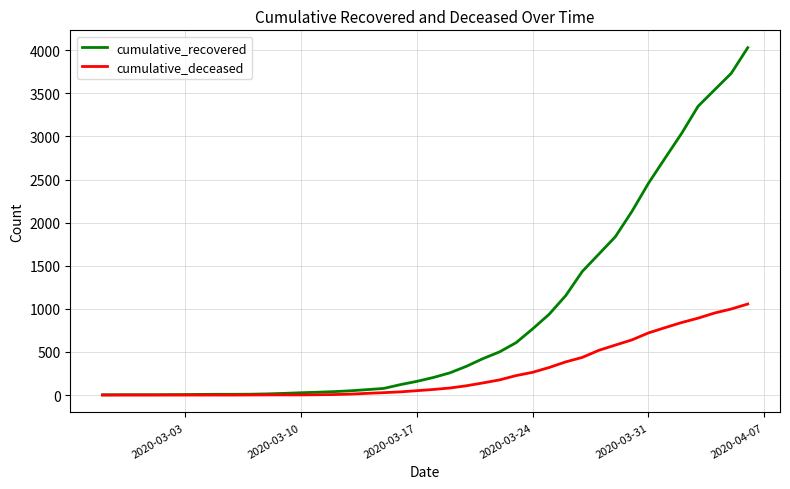

What is the average value of the cumulative_deceased series?

259